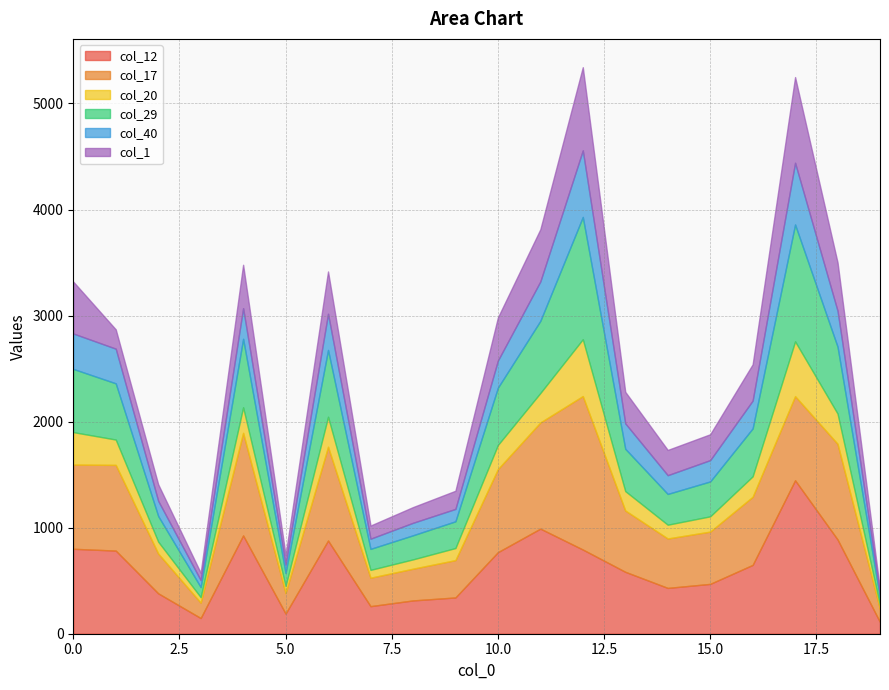

At how many categories does at least one series exceed 138?

19